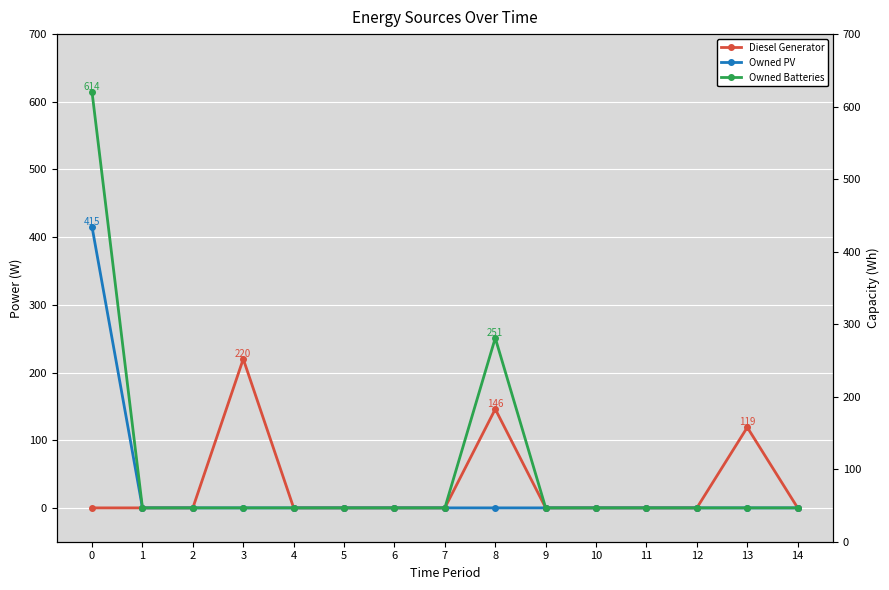

What are all the series names shown in the legend?

Diesel Generator, Owned PV, Owned Batteries